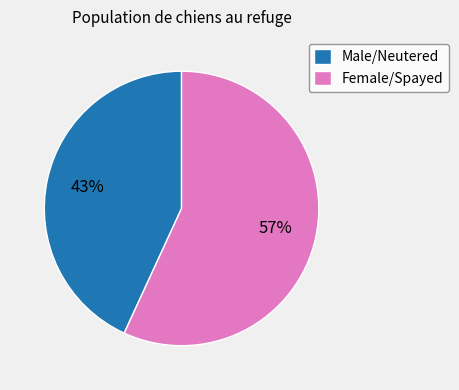

What is the largest slice in the pie chart?

Female/Spayed